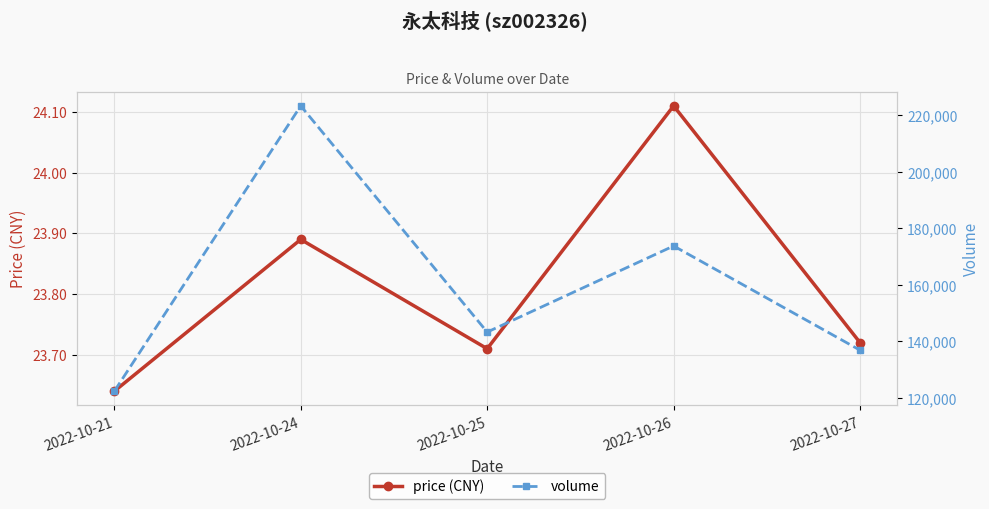

At which label is volume closest to 172837?

2022-10-26